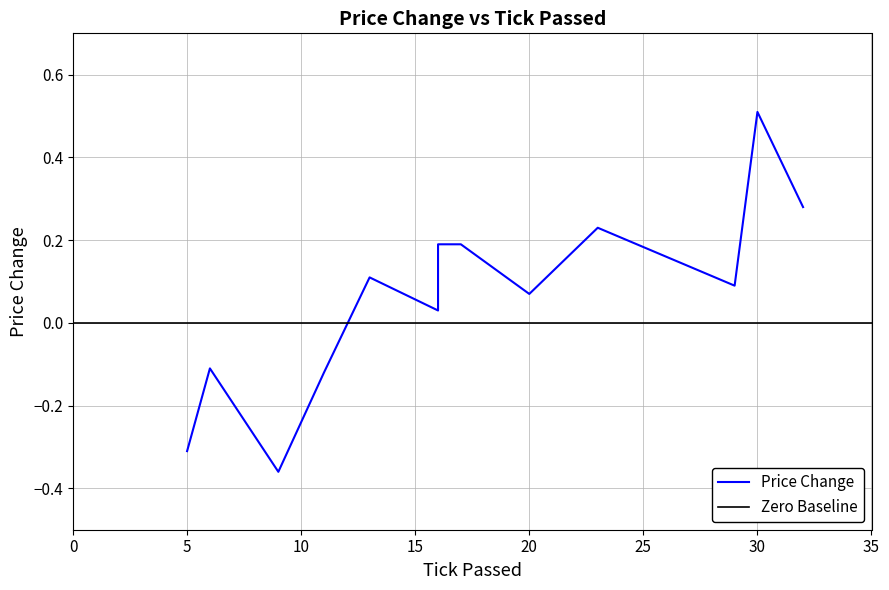

What is the sum of the values at 8 and 0?

0.4